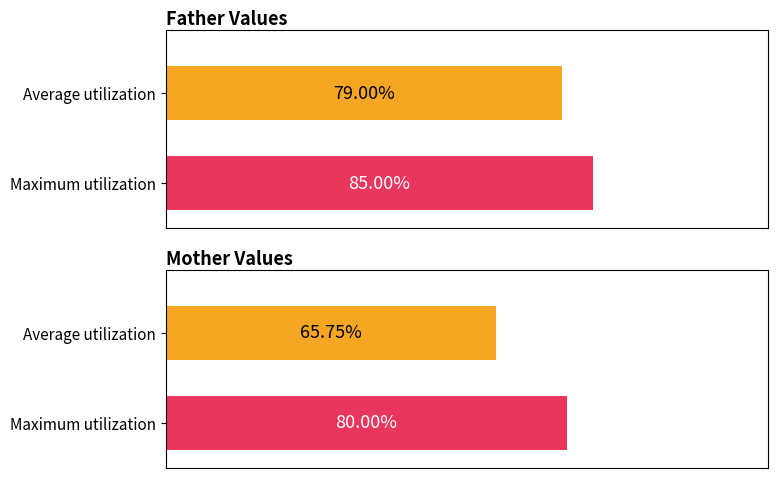

Reading left to right, what are all the values shown in this chart?

Father: 79.0	85.0
Mother: 65.8	80.0